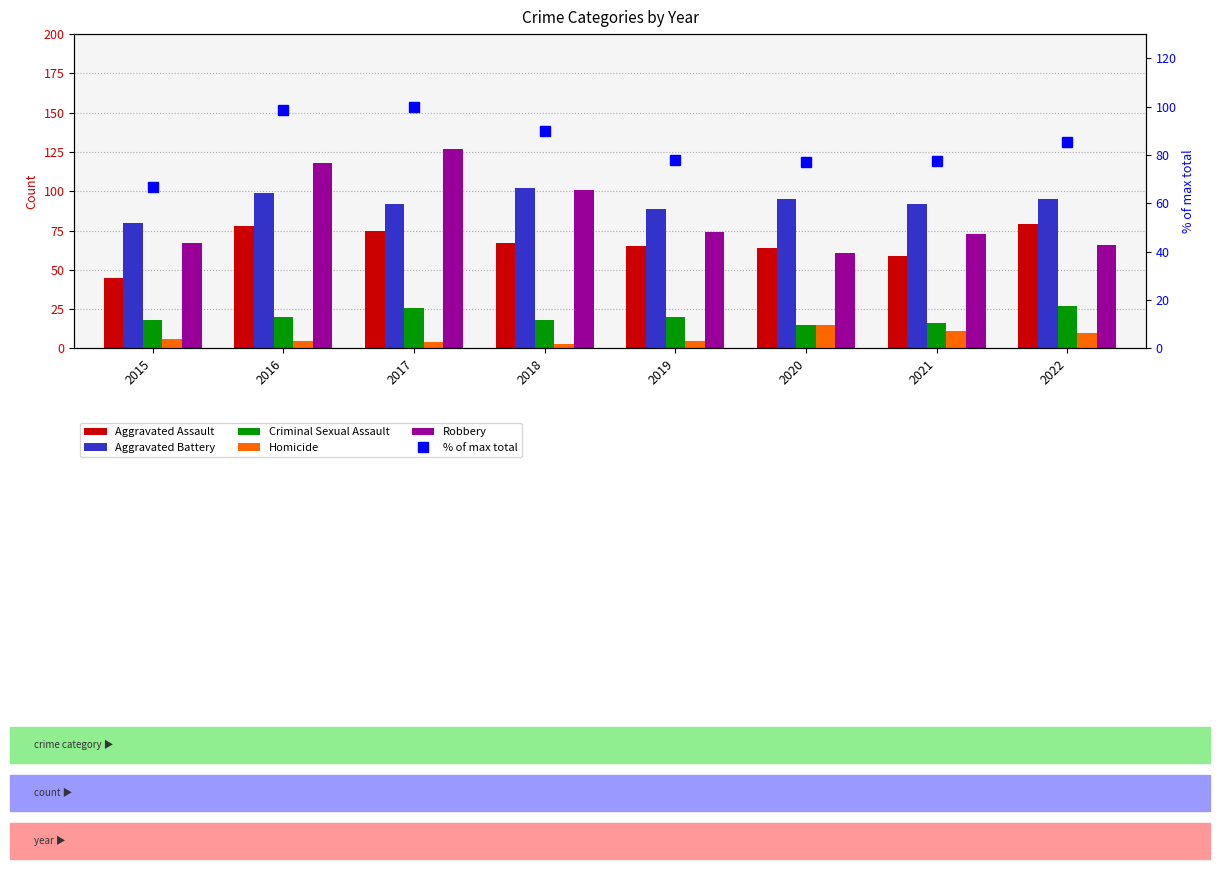

Where is Robbery nearest to the value 94?

2018